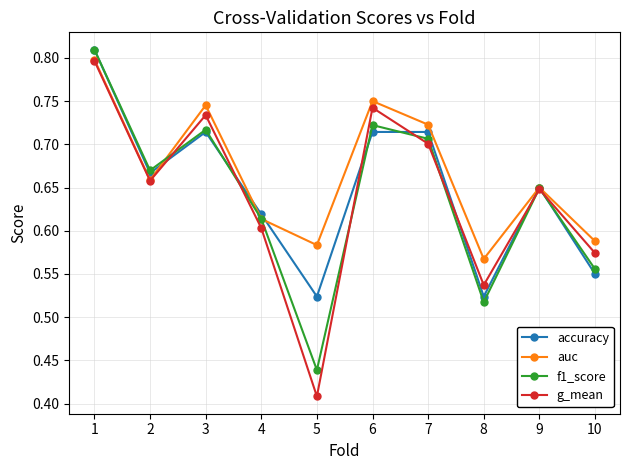

How many accuracy values are between 0 and 1?

10